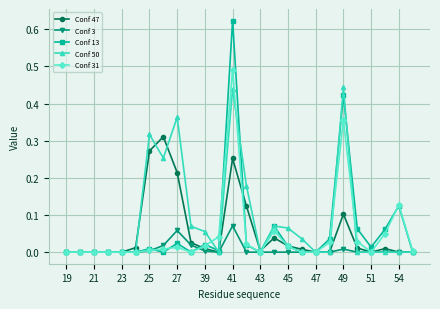

Which series has the largest total across all categories?

Conf 50